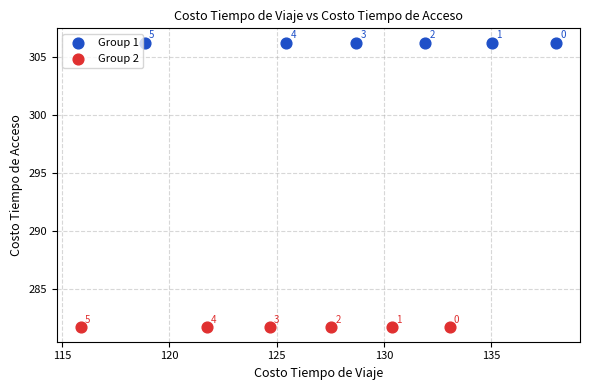

Which series reaches the minimum Y coordinate?

Group 2